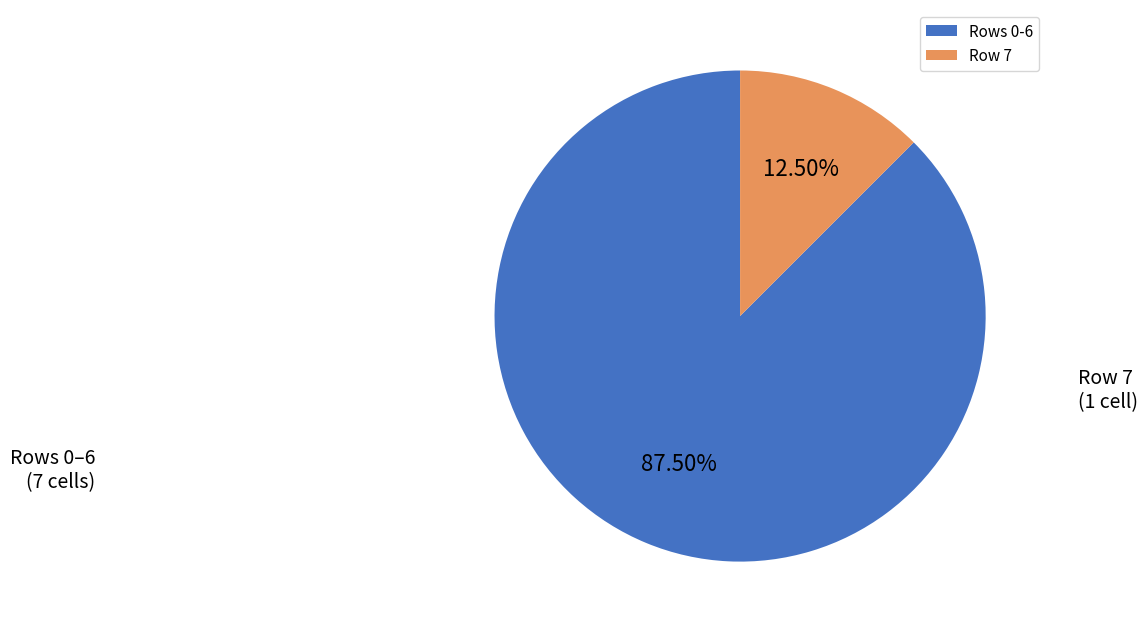

How many segments does this pie chart have?

2